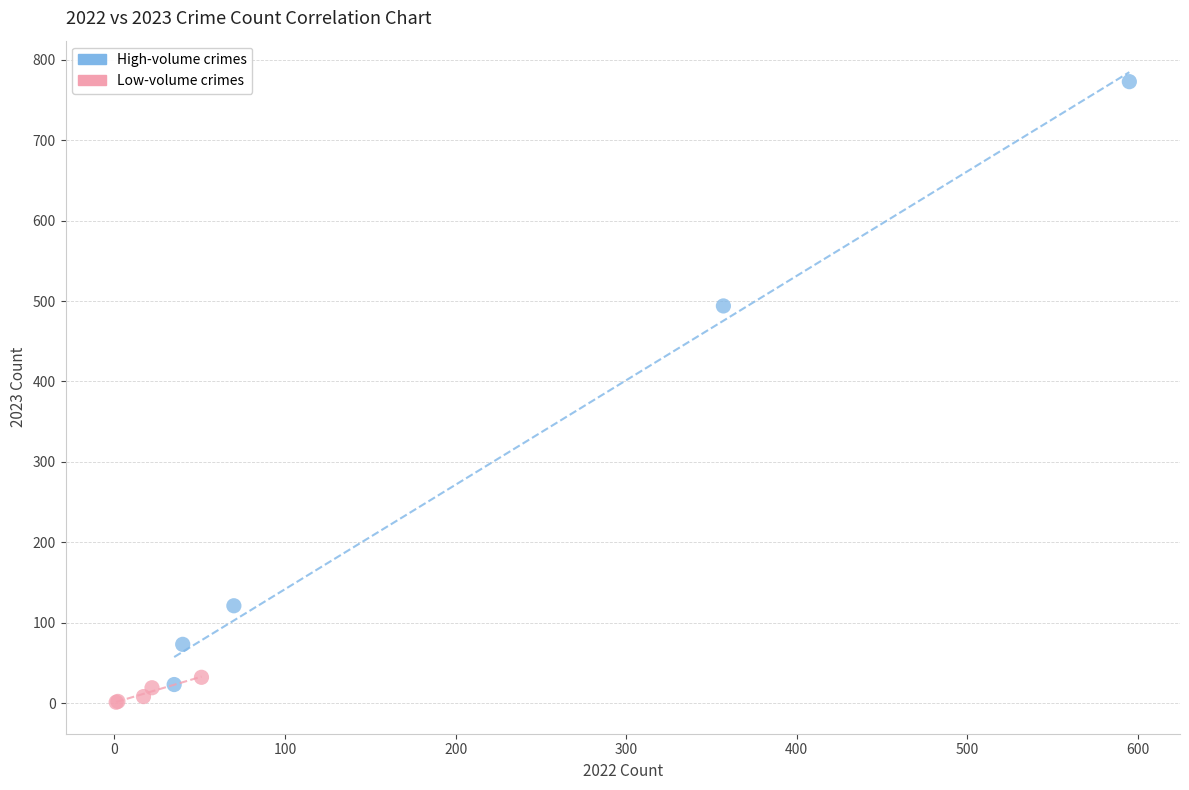

Which series reaches the maximum Y coordinate?

High-volume crimes